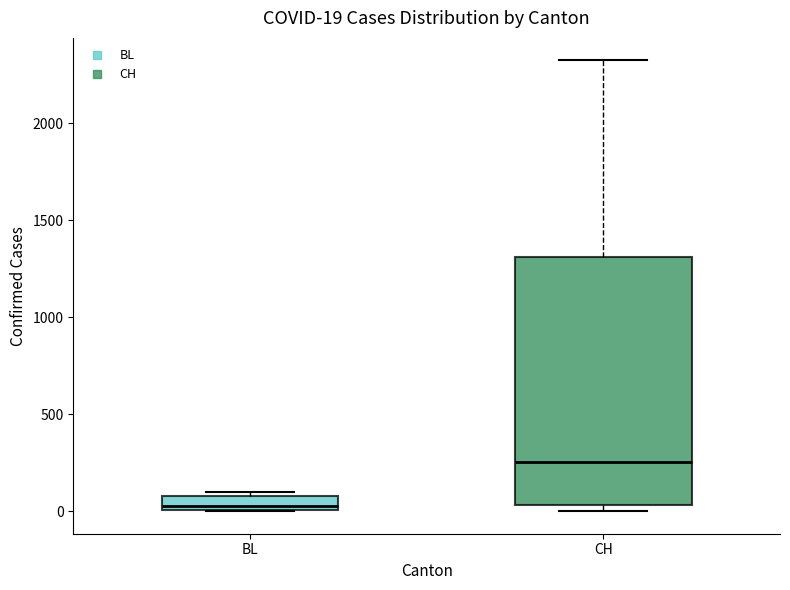

Which box is the tallest, from its lower edge to its upper edge?

CH